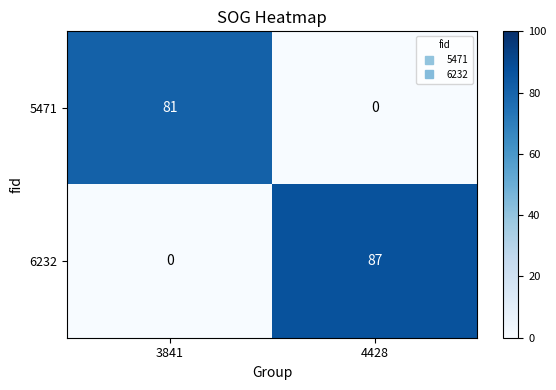

How many values in 5471 are above zero?

1